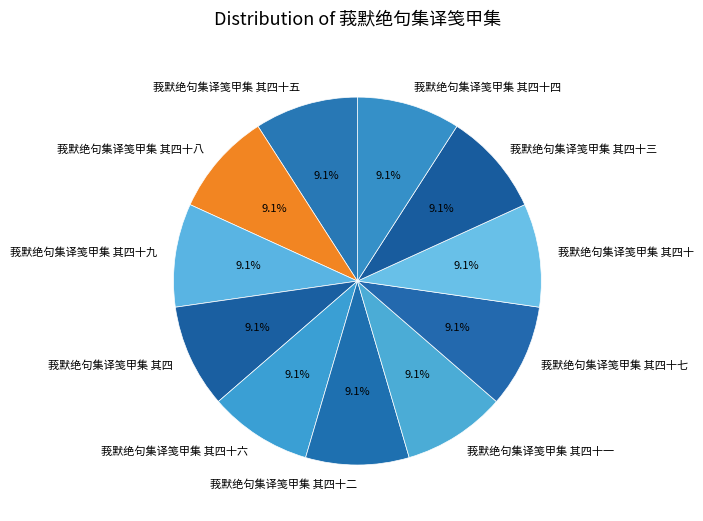

How many segments does this pie chart have?

11